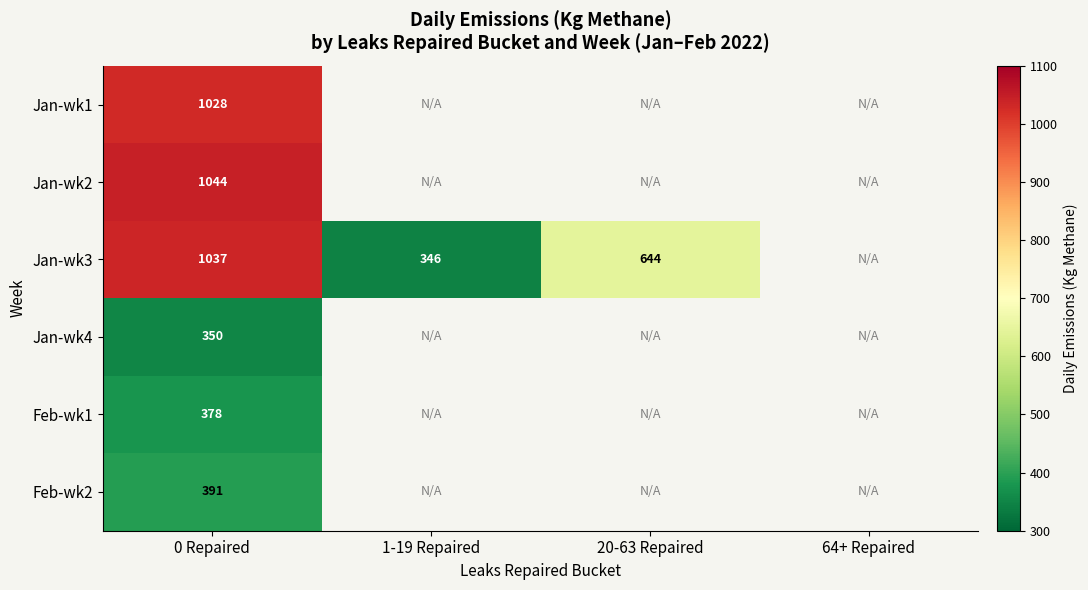

What is the maximum value shown in the chart?

1044.0